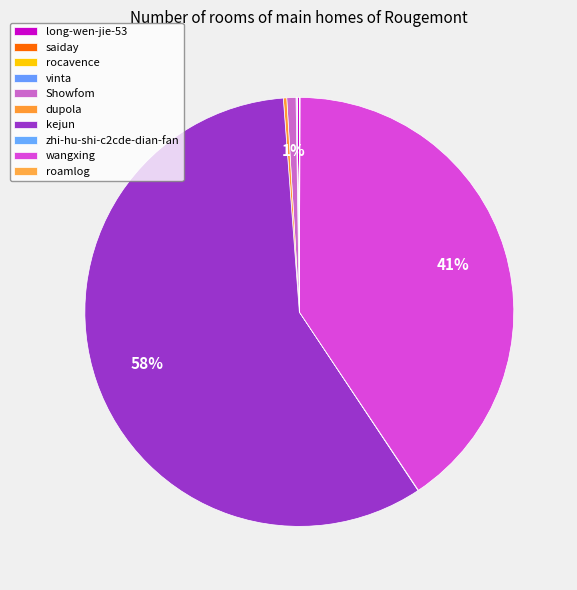

The zhi-hu-shi-c2cde-dian-fan slice represents 0% of the pie. True or false?

True